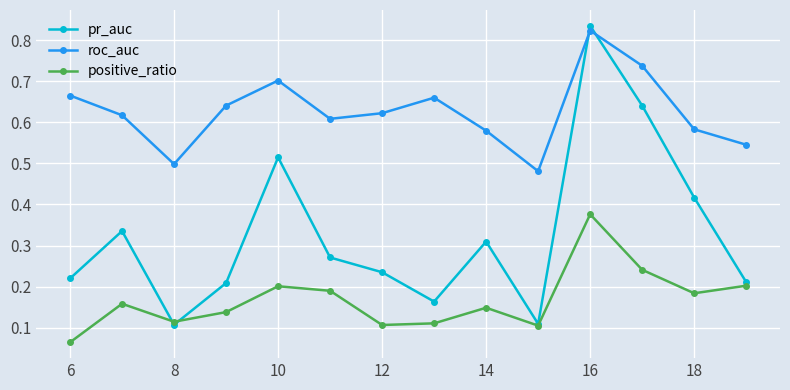

At how many categories does at least one series exceed 0?

14